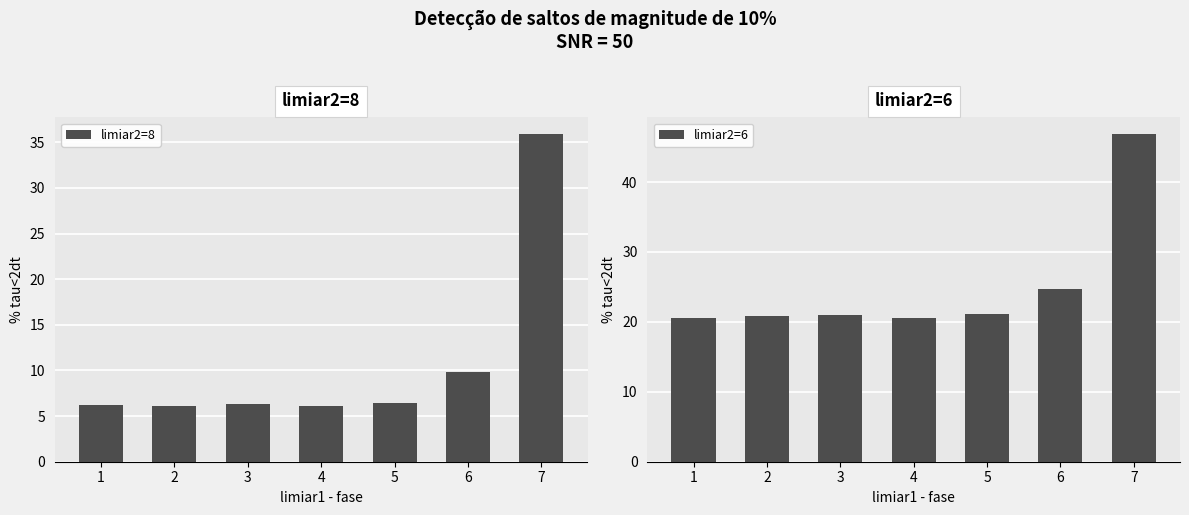

At which label does limiar2=8 reach its peak?

7